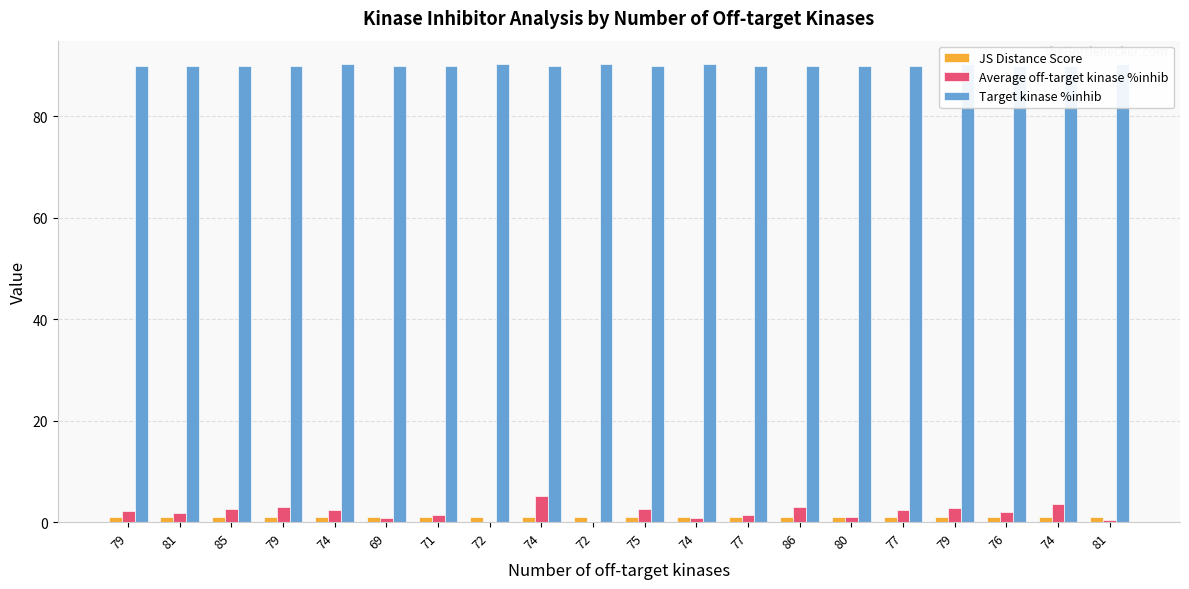

Rank the series at 77 from lowest to highest value.

JS Distance Score, Average off-target kinase %inhib, Target kinase %inhib